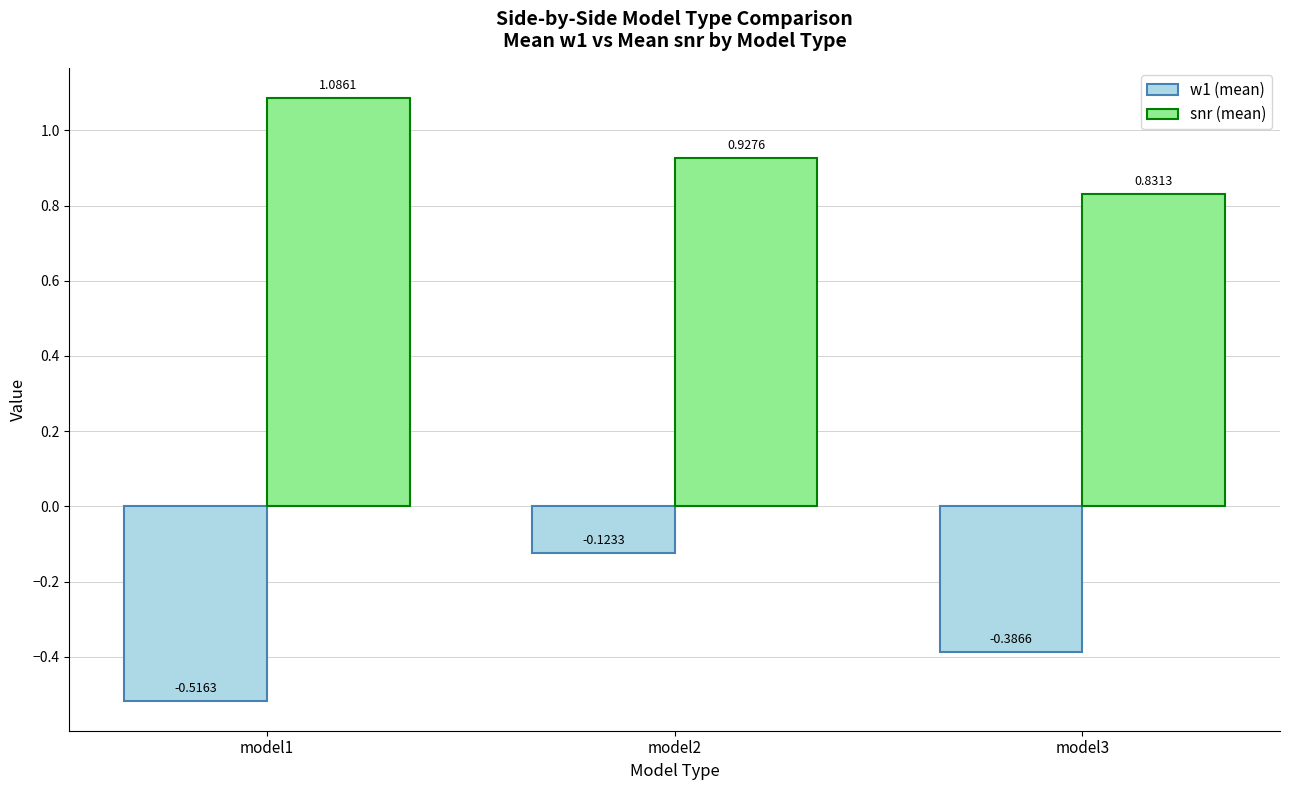

At which category is the sum across all series the highest?

model2